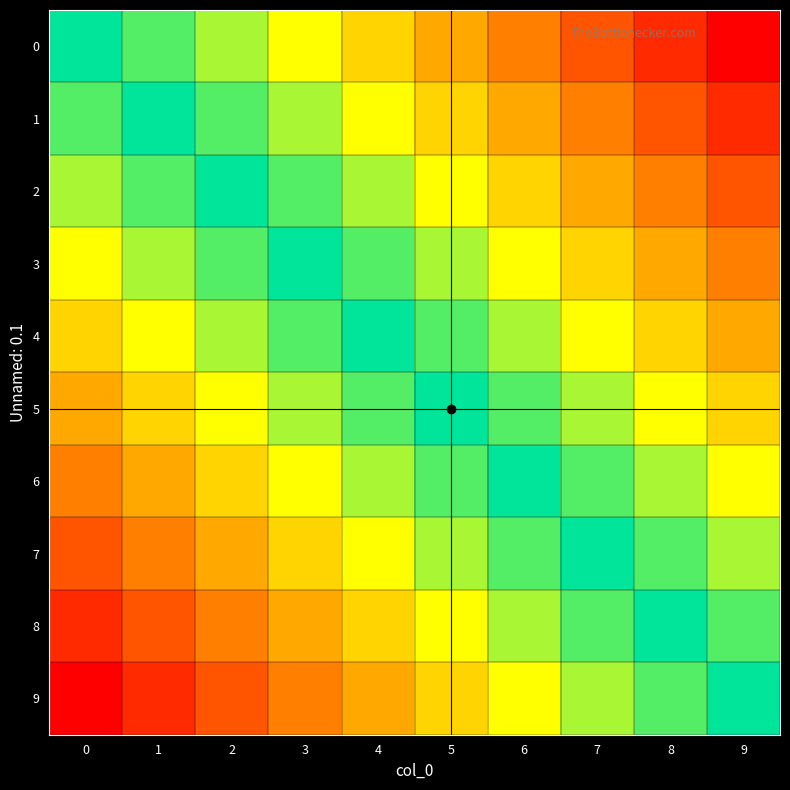

Reading right to left, extract all data points from this chart.

0: 9=0.0	8=0.1	7=0.2	6=0.3	5=0.4	4=0.6	3=0.7	2=0.8	1=0.9	0=1.0
1: 9=0.1	8=0.2	7=0.3	6=0.4	5=0.6	4=0.7	3=0.8	2=0.9	1=1.0	0=0.9
2: 9=0.2	8=0.3	7=0.4	6=0.6	5=0.7	4=0.8	3=0.9	2=1.0	1=0.9	0=0.8
3: 9=0.3	8=0.4	7=0.6	6=0.7	5=0.8	4=0.9	3=1.0	2=0.9	1=0.8	0=0.7
4: 9=0.4	8=0.6	7=0.7	6=0.8	5=0.9	4=1.0	3=0.9	2=0.8	1=0.7	0=0.6
5: 9=0.6	8=0.7	7=0.8	6=0.9	5=1.0	4=0.9	3=0.8	2=0.7	1=0.6	0=0.4
6: 9=0.7	8=0.8	7=0.9	6=1.0	5=0.9	4=0.8	3=0.7	2=0.6	1=0.4	0=0.3
7: 9=0.8	8=0.9	7=1.0	6=0.9	5=0.8	4=0.7	3=0.6	2=0.4	1=0.3	0=0.2
8: 9=0.9	8=1.0	7=0.9	6=0.8	5=0.7	4=0.6	3=0.4	2=0.3	1=0.2	0=0.1
9: 9=1.0	8=0.9	7=0.8	6=0.7	5=0.6	4=0.4	3=0.3	2=0.2	1=0.1	0=0.0